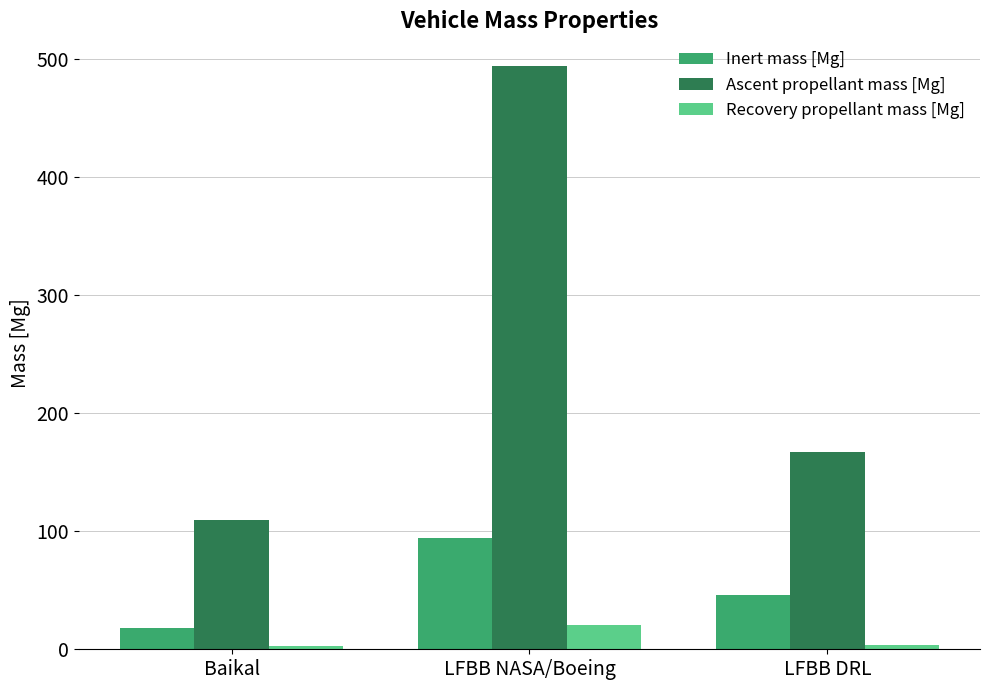

What is the highest value of the Recovery propellant mass [Mg] series?

20.5